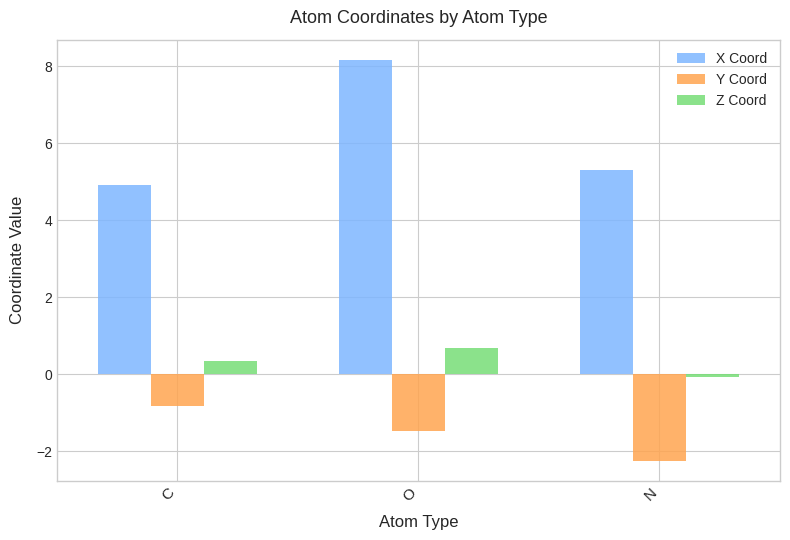

Which series has the largest total across all categories?

X Coord